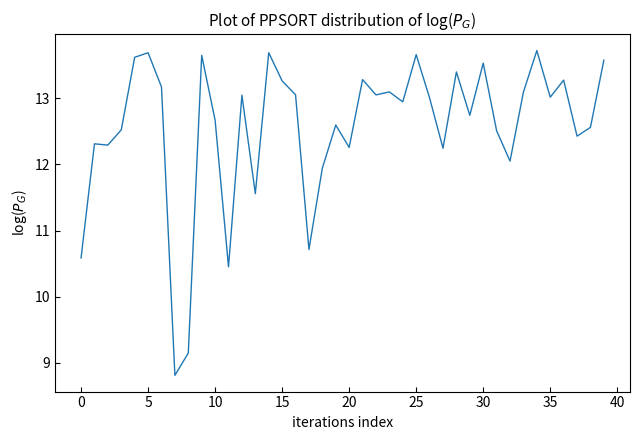

Does the chart display data point markers on the line(s)?

No